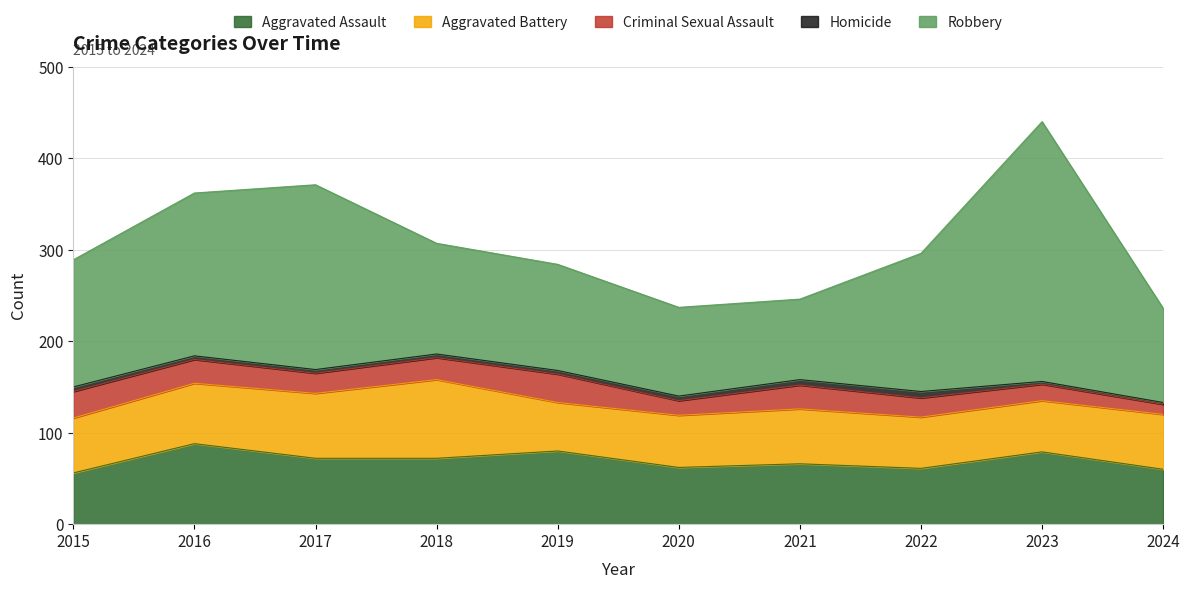

Is it true that Aggravated Battery equals 56 at 2023?

True